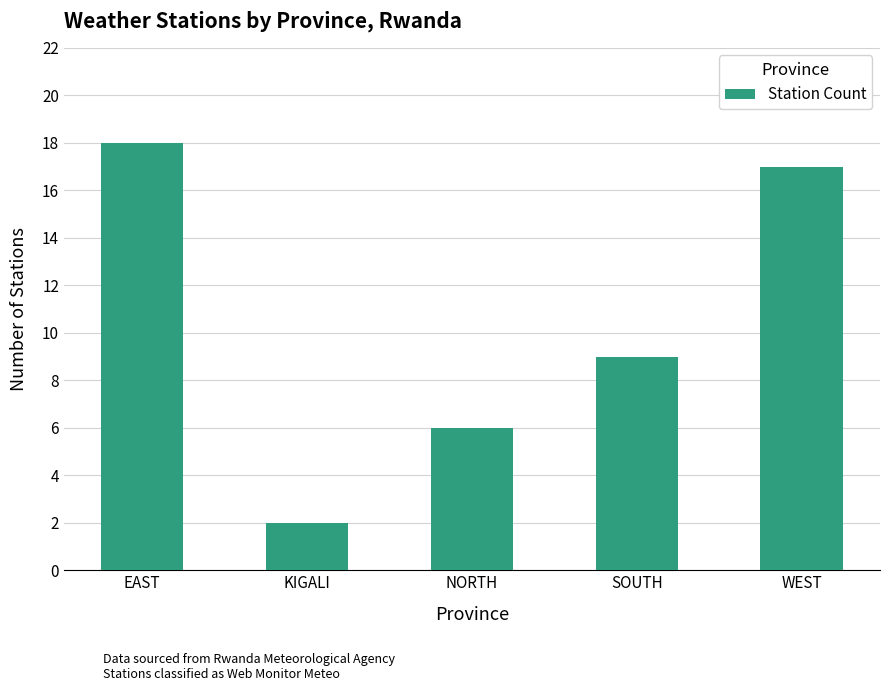

The chart shows a value of 25 at EAST. True or false?

False